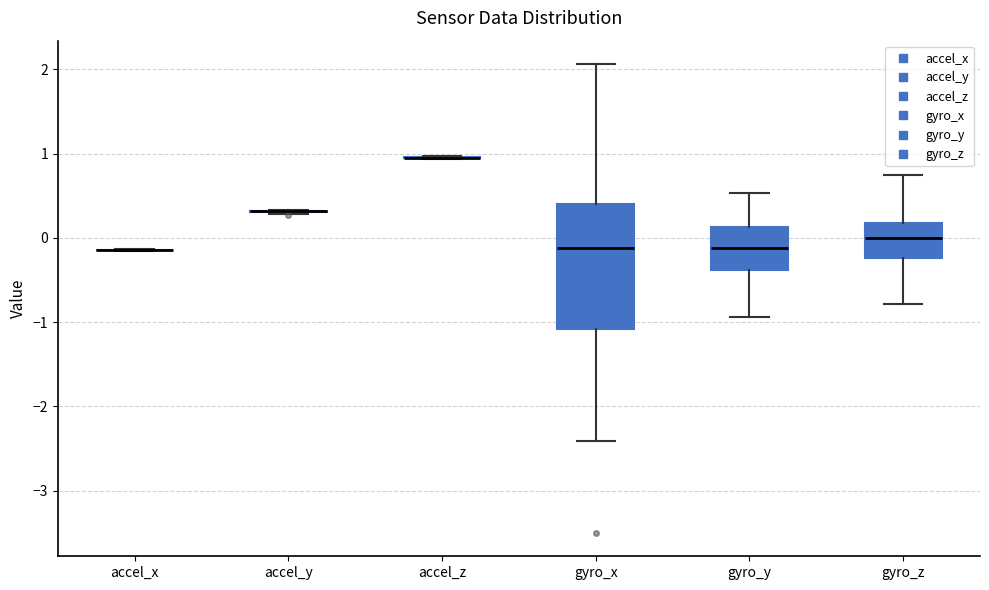

Which box is the tallest, from its lower edge to its upper edge?

gyro_x